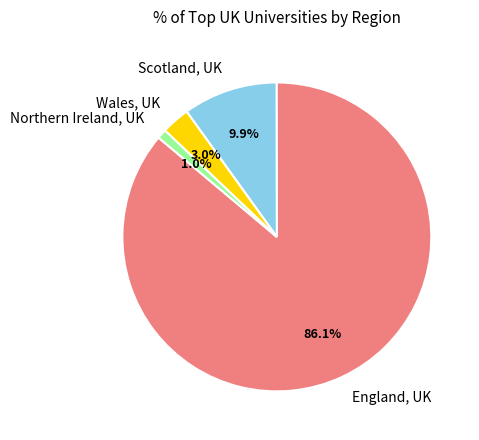

What portion of the pie excludes Northern Ireland, UK?

99.0%